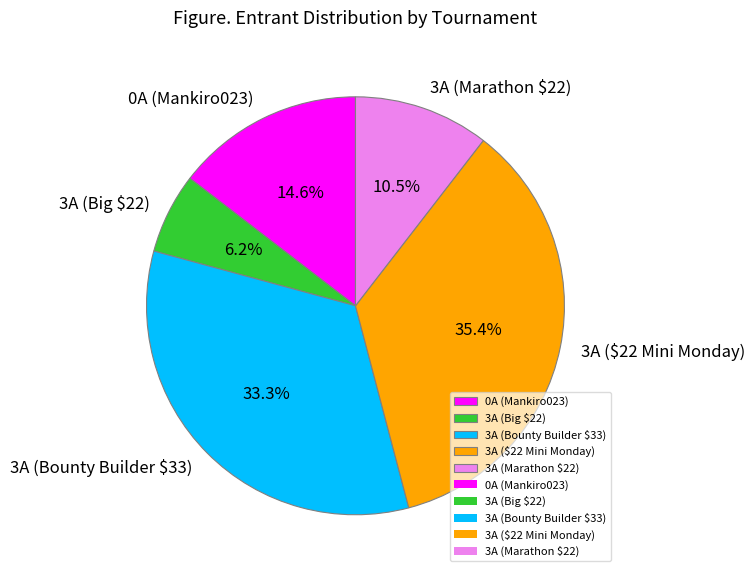

Between 3A ($22 Mini Monday) and 3A (Marathon $22), which is larger?

3A ($22 Mini Monday)